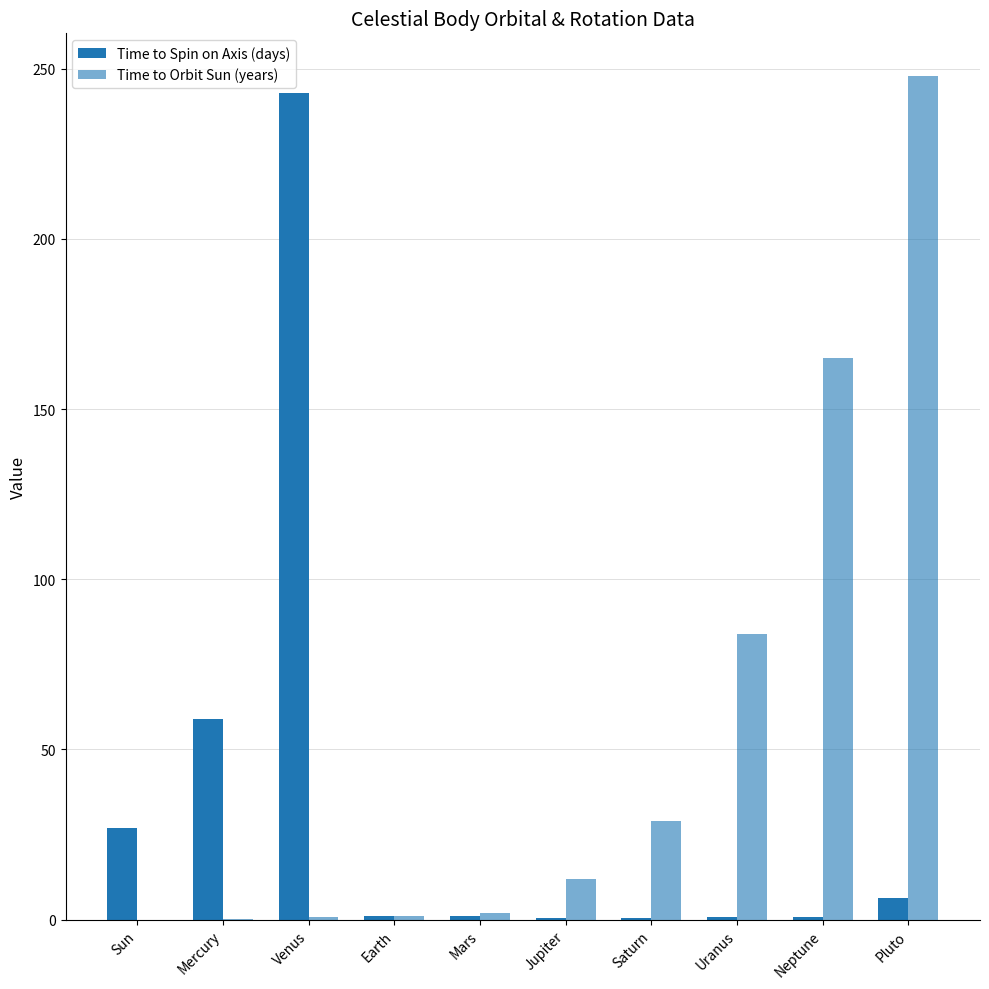

What position from the right is Venus?

8